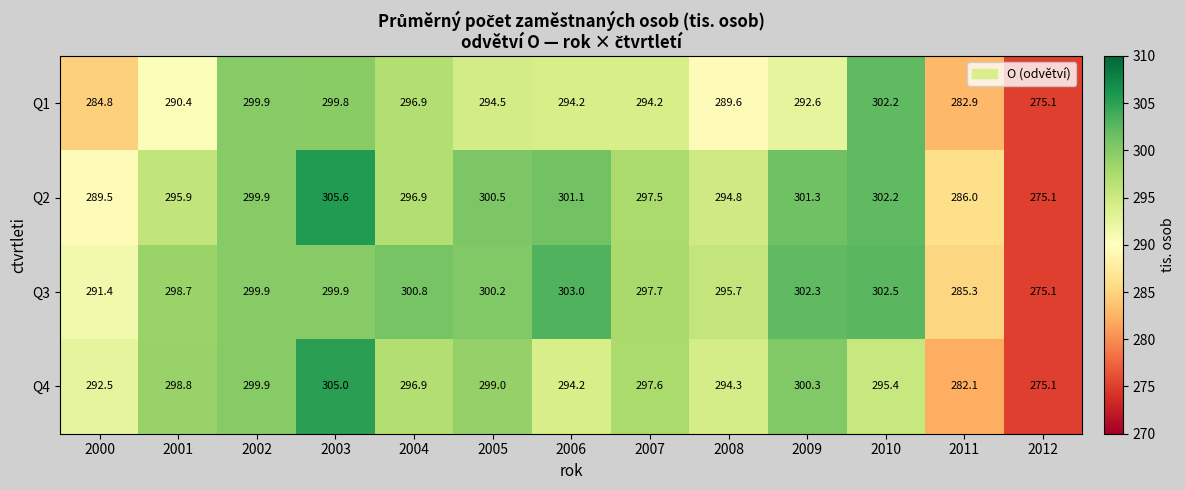

Read the Q2 value at 2005.

300.5